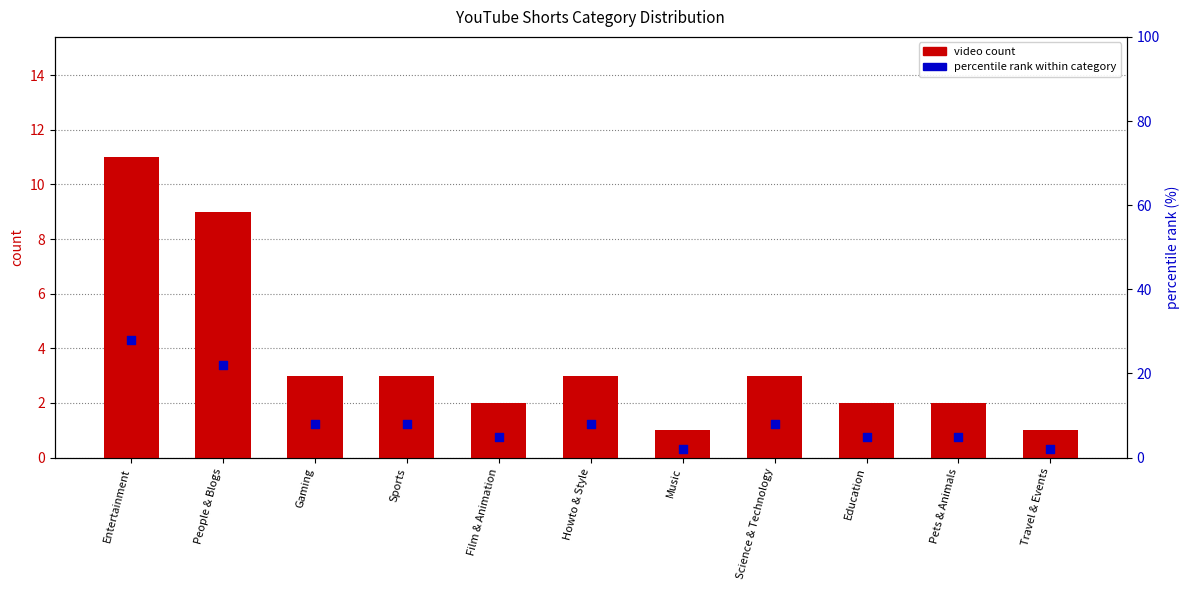

Which series has the largest total across all categories?

percentile rank within category